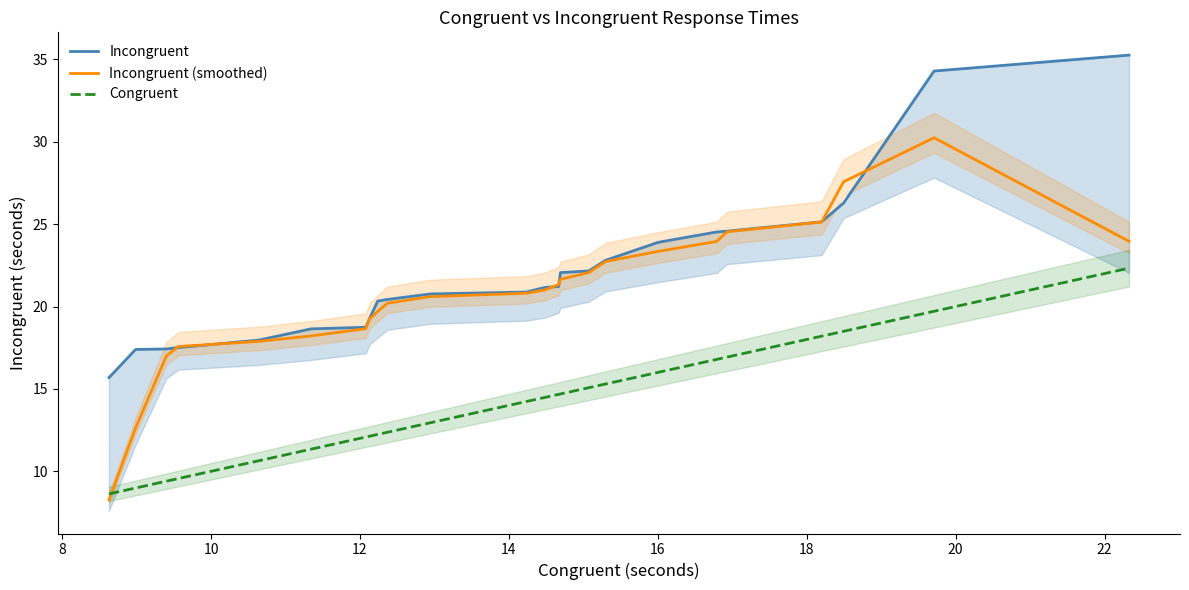

Rank the series by their maximum value, from lowest to highest.

Congruent, Incongruent (smoothed), Incongruent